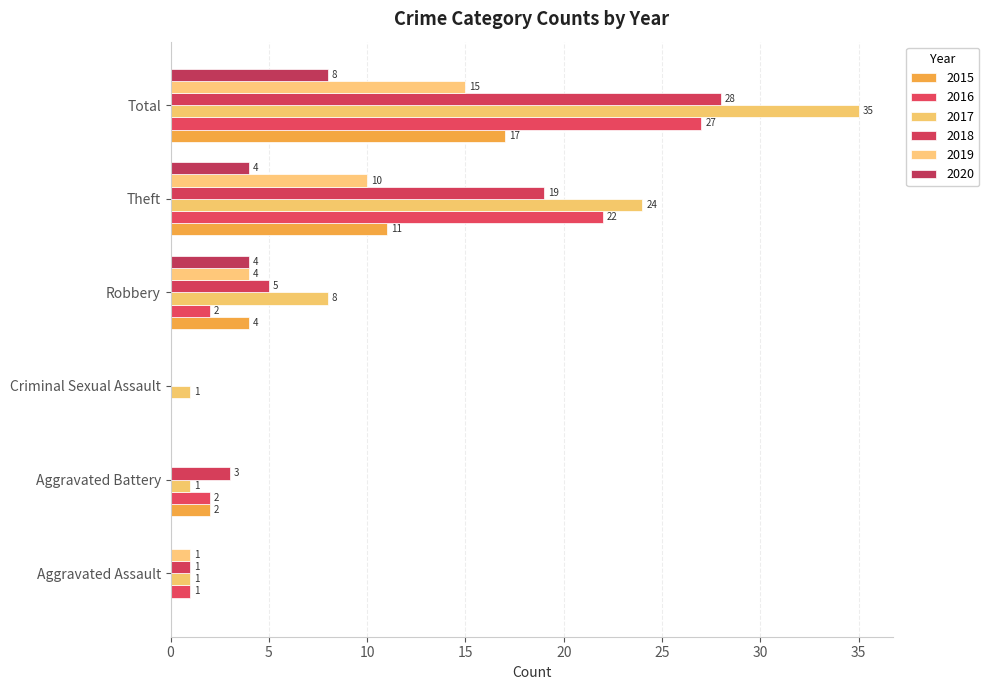

How many positive values does the 2018 series have?

5